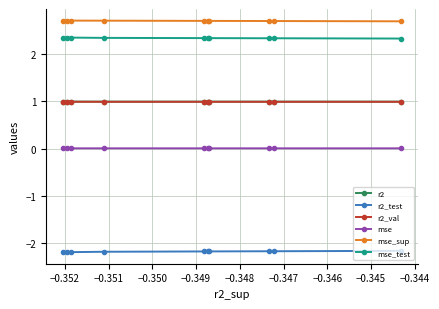

What is the highest value of the mse_test series?

2.4